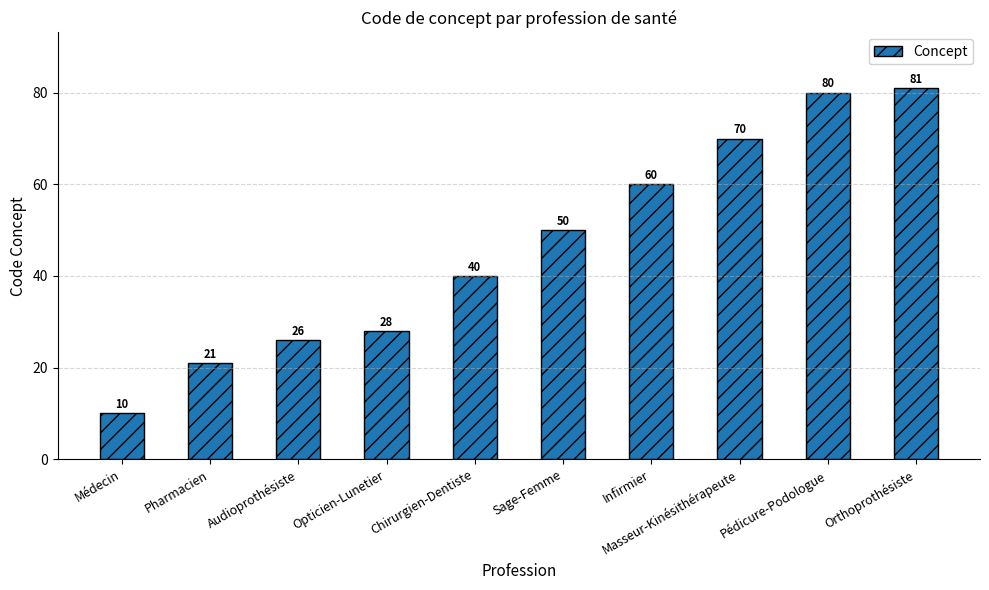

Which category has the lowest value across all series?

Médecin